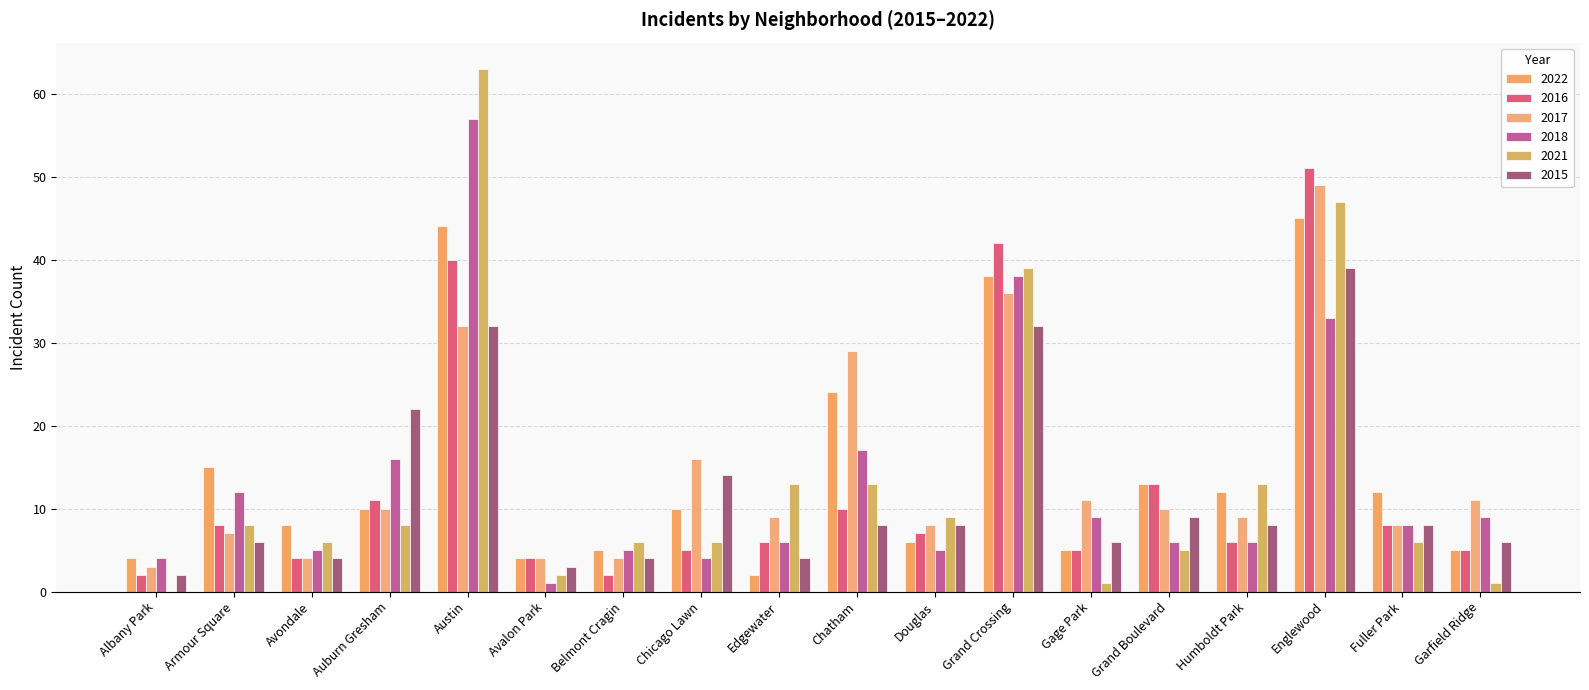

At which label does 2017 first exceed 10?

Austin